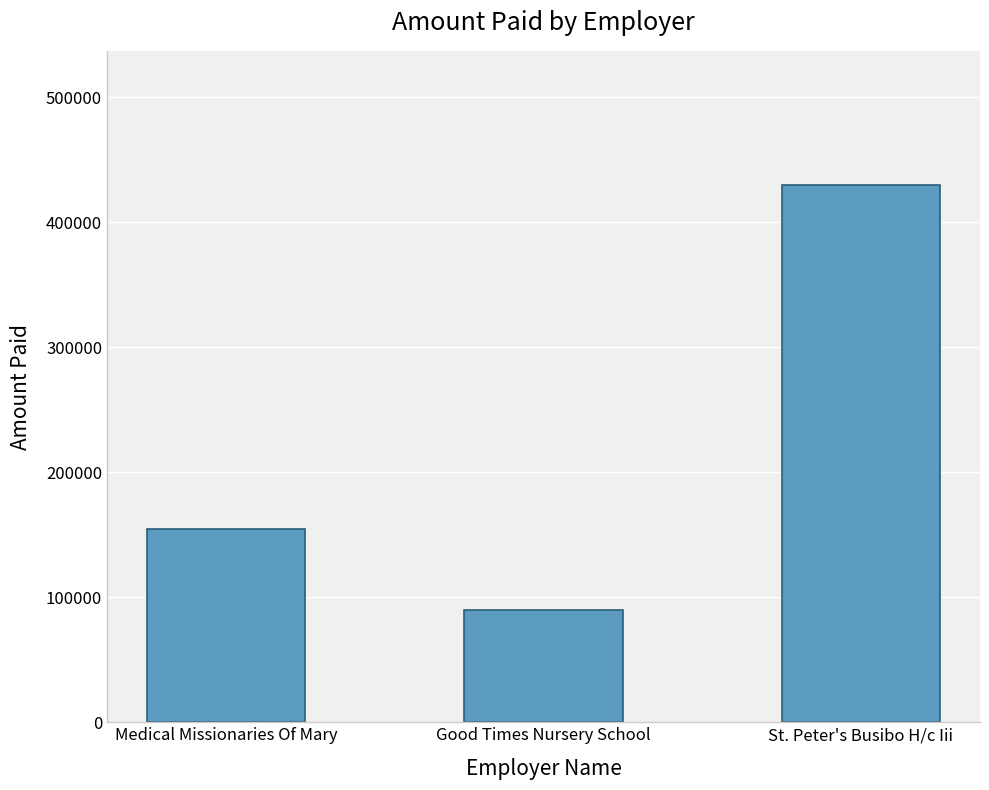

Between Good Times Nursery School and Medical Missionaries Of Mary, which is larger?

Medical Missionaries Of Mary